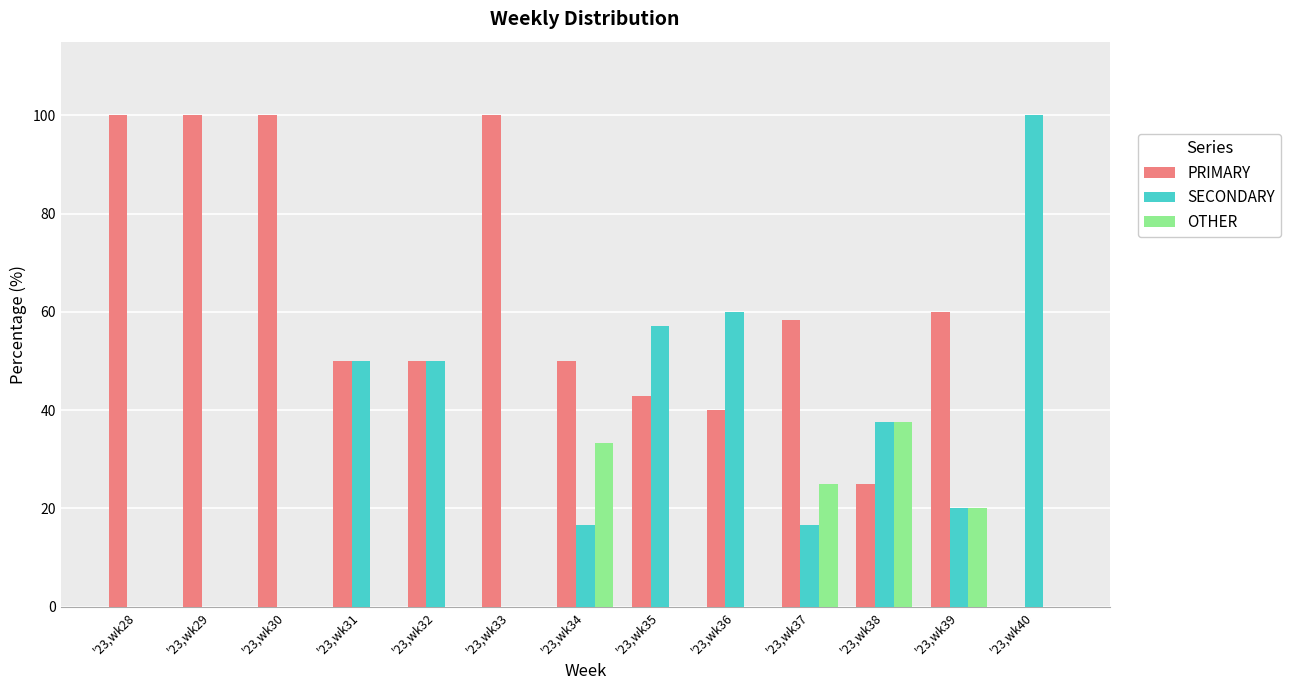

Which series changed the most between '23,wk30 and '23,wk34?

PRIMARY